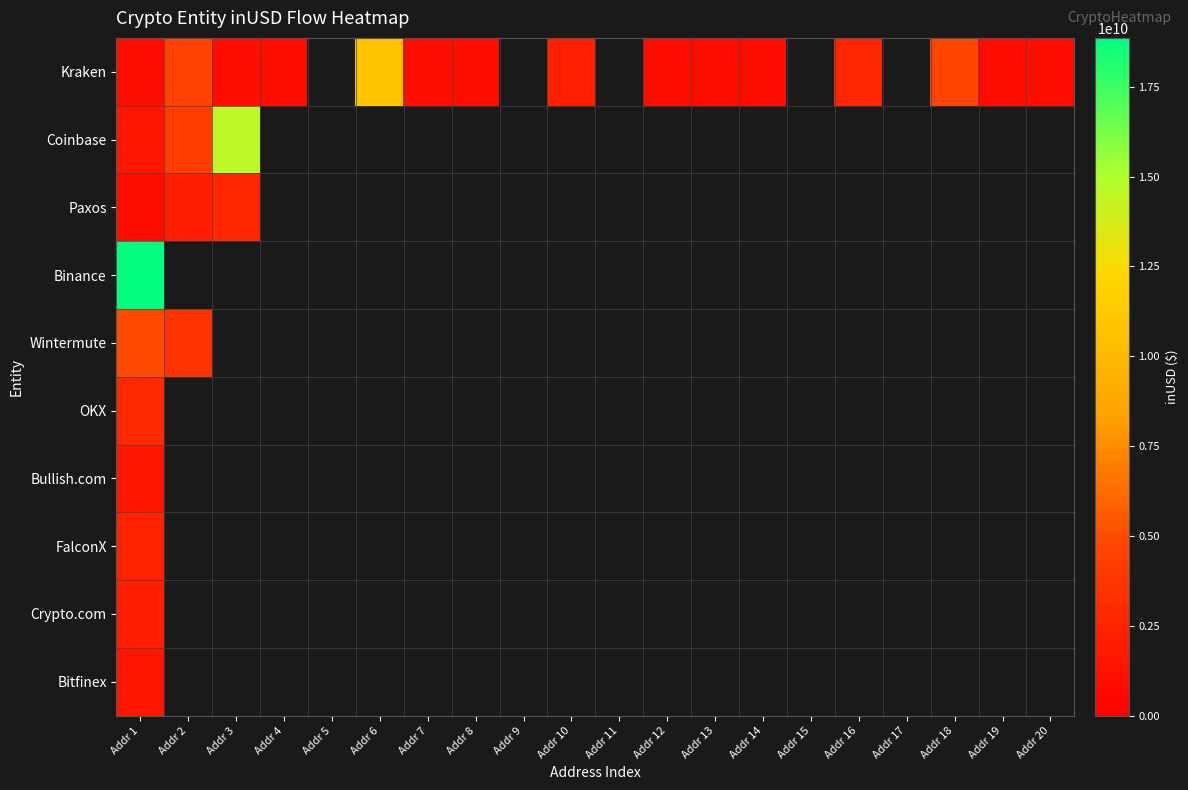

At which label does Binance reach its minimum?

Addr 1